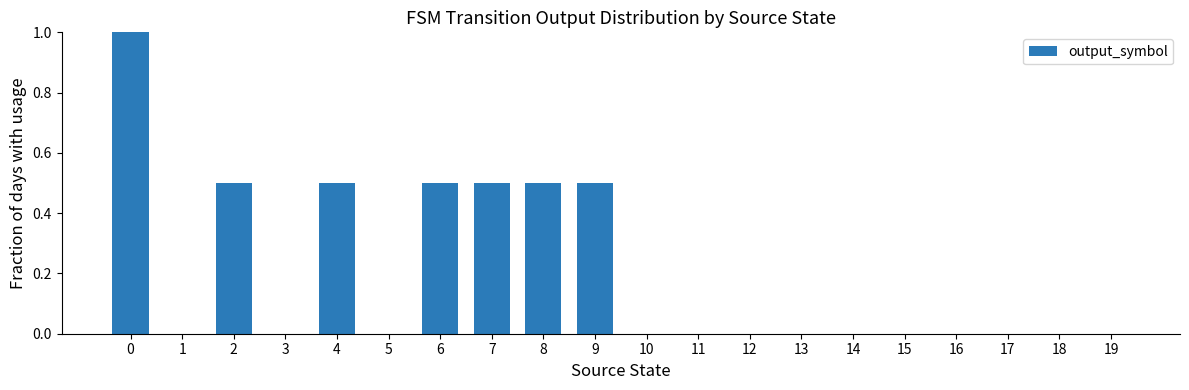

Which has a higher value, 17 or 6?

6